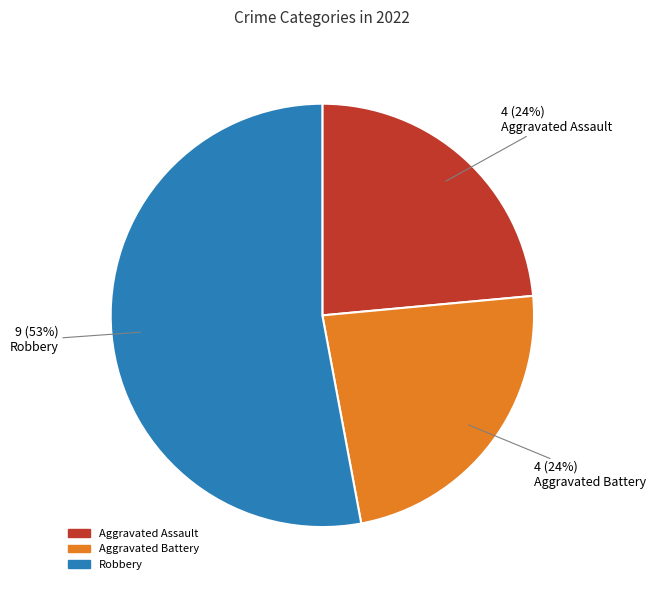

Is there any slice that represents more than half of the pie?

Yes